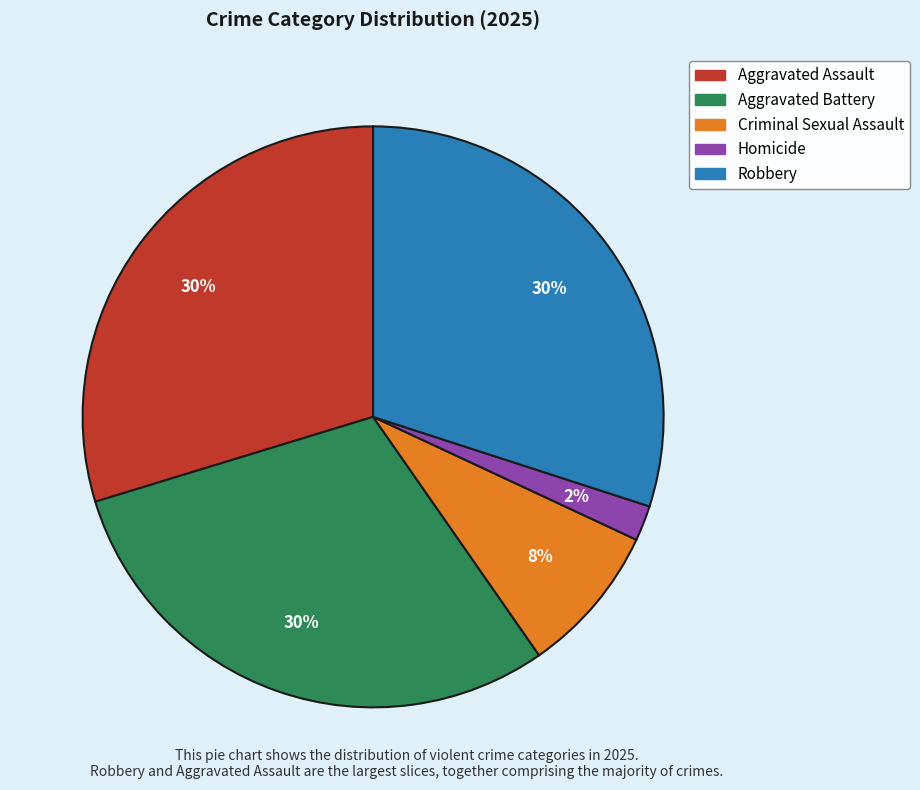

What is the smallest slice in the pie chart?

Homicide